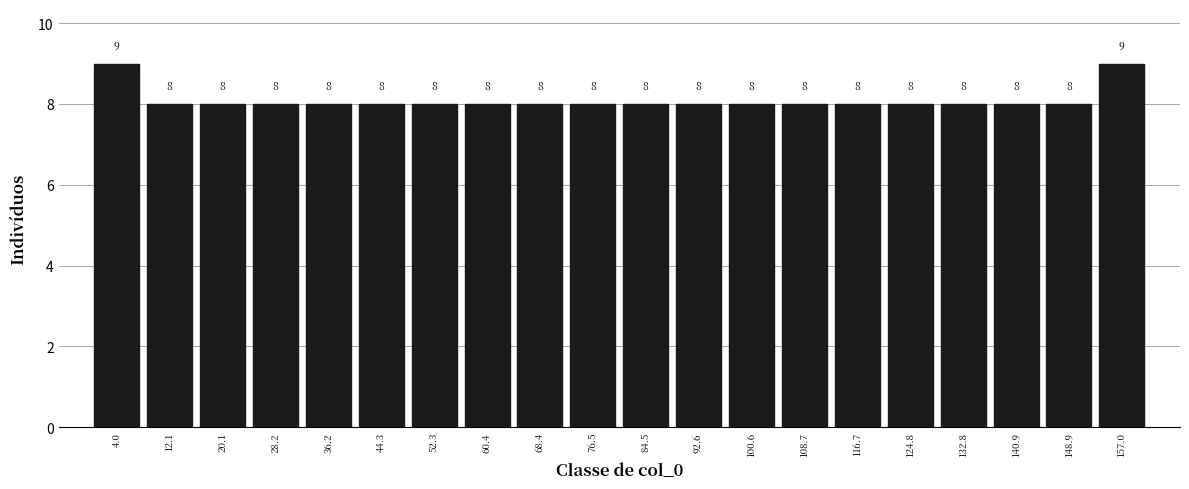

Reading left to right, transcribe this chart: for each bar, give the range it covers on the x-axis and its height. The bar edges are not printed on the chart, so give them approximately, as read against the axis.

0 to 8: 9
8 to 16: 8
16 to 24: 8
24 to 32: 8
32 to 40: 8
40 to 48: 8
48 to 56: 8
56 to 64: 8
64 to 72: 8
72 to 81: 8
81 to 89: 8
89 to 97: 8
97 to 105: 8
105 to 113: 8
113 to 121: 8
121 to 129: 8
129 to 137: 8
137 to 145: 8
145 to 153: 8
153 to 161: 9